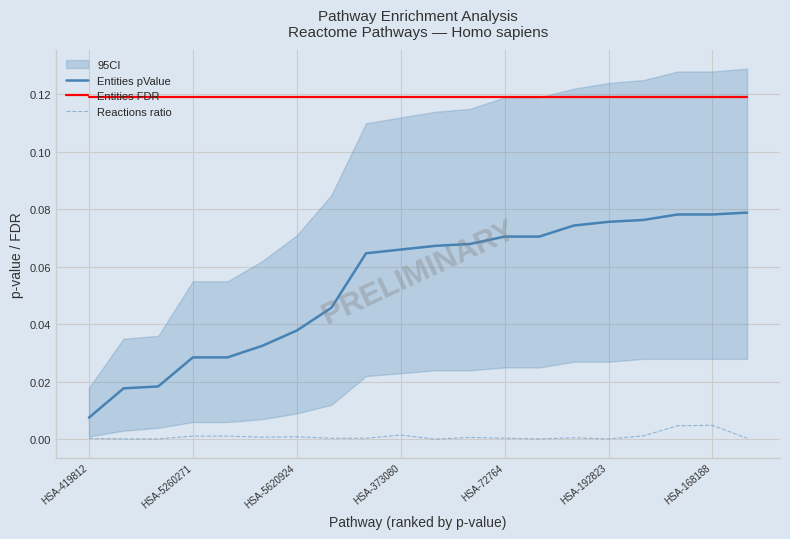

What is the average value of the Entities pValue series?

0.1